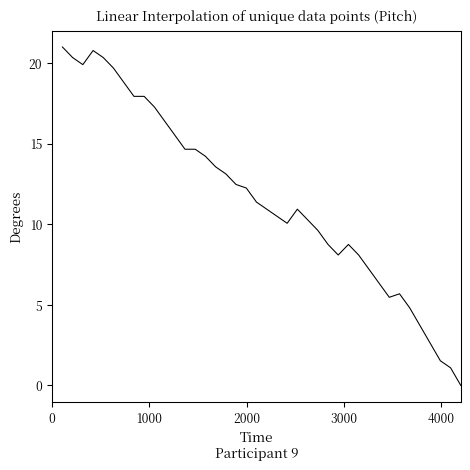

What is the greatest value displayed?

21.0